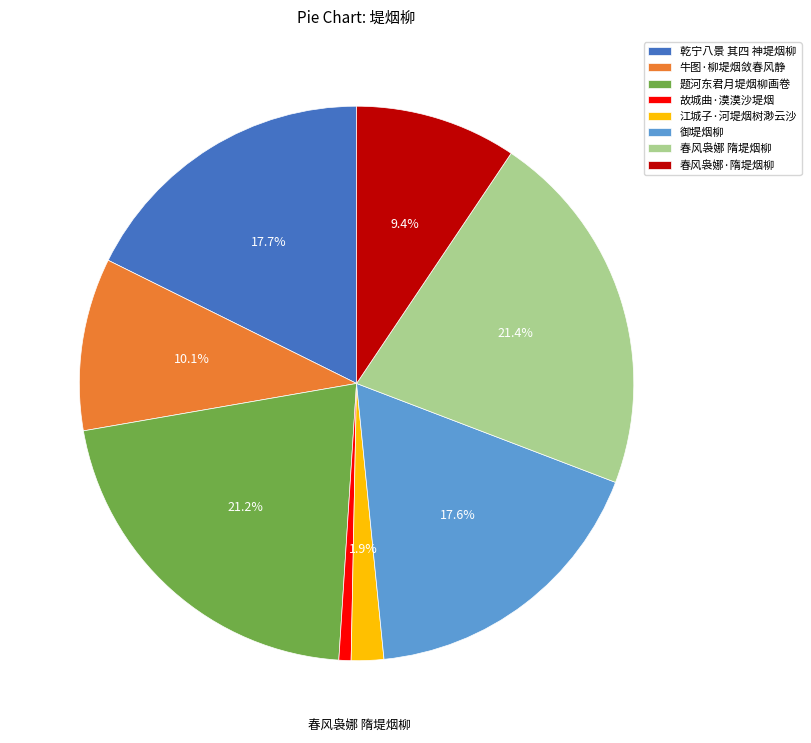

Is it true that 御堤烟柳 is 18% of the pie?

True